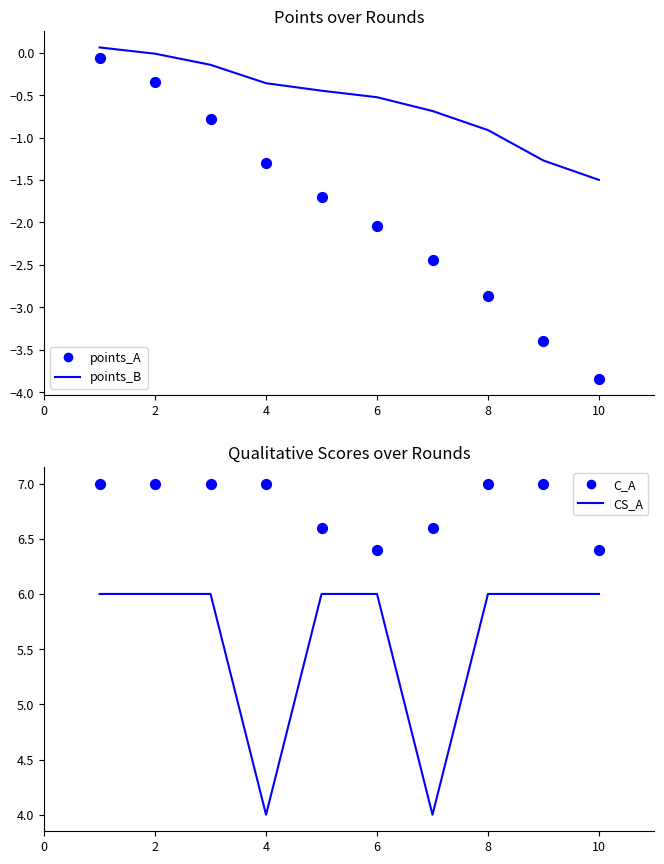

What are all the series names shown in the legend?

points_B, points_A, CS_A, C_A